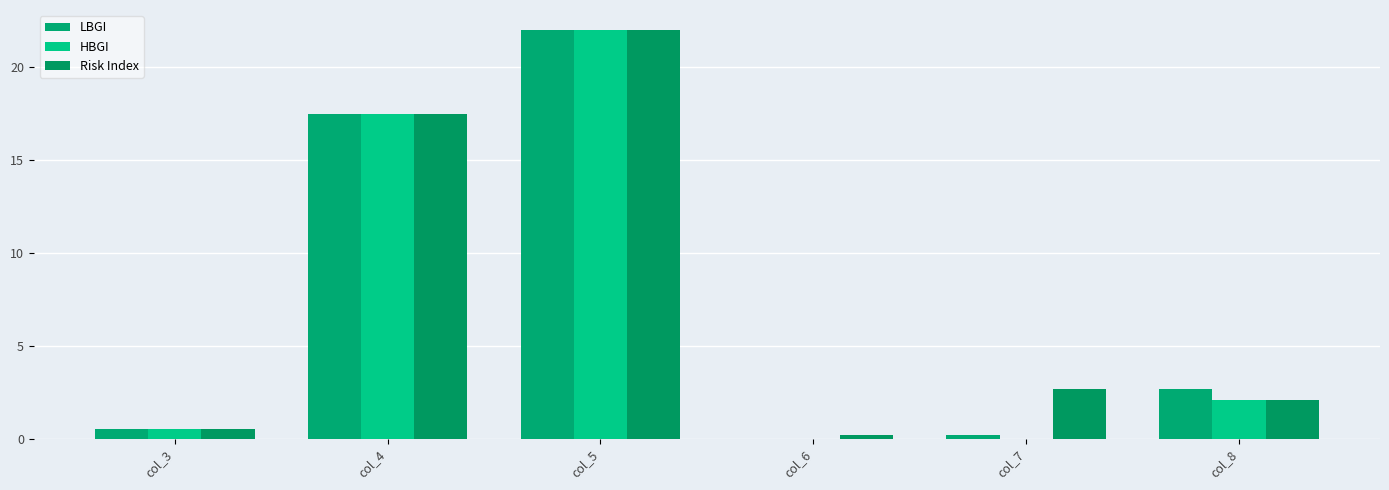

How many data points does each series have?

6